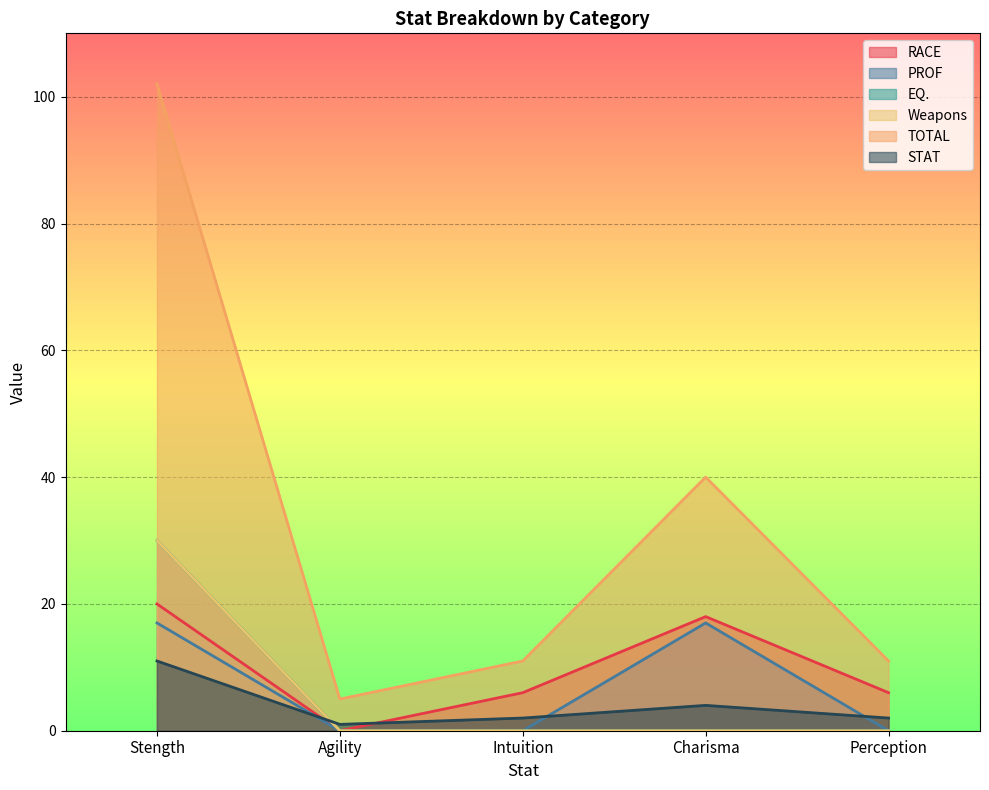

How many interior local valleys does the RACE series have?

1